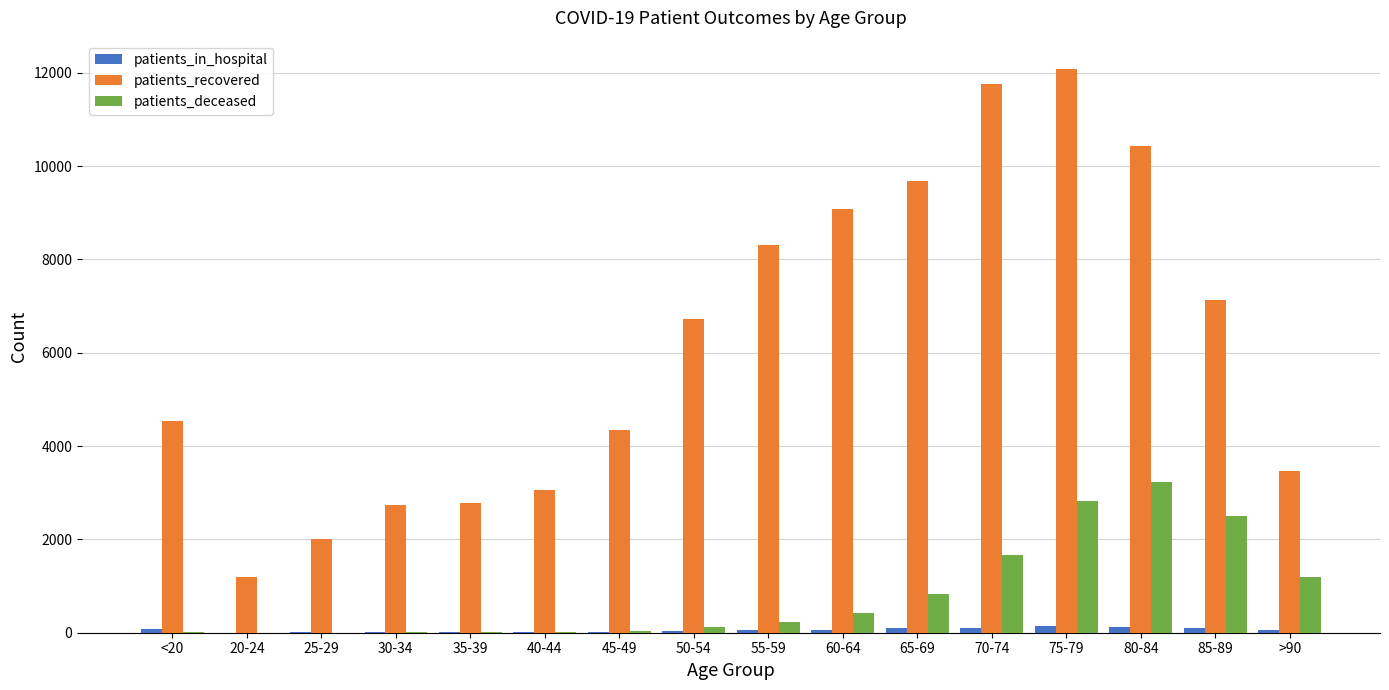

What is the greatest value displayed?

12083